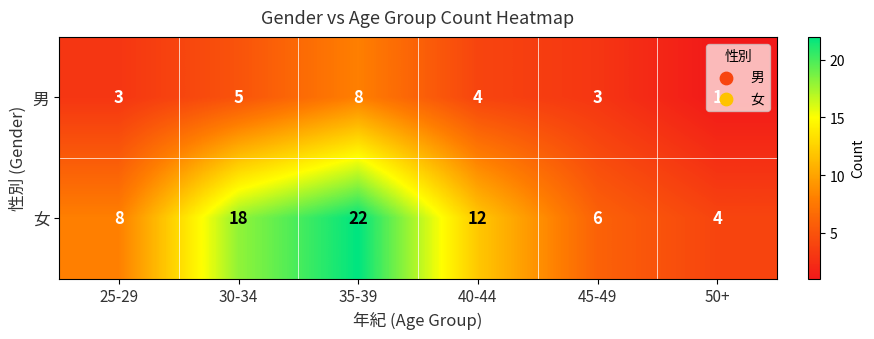

Which category has the lowest value in the 男 series?

50+